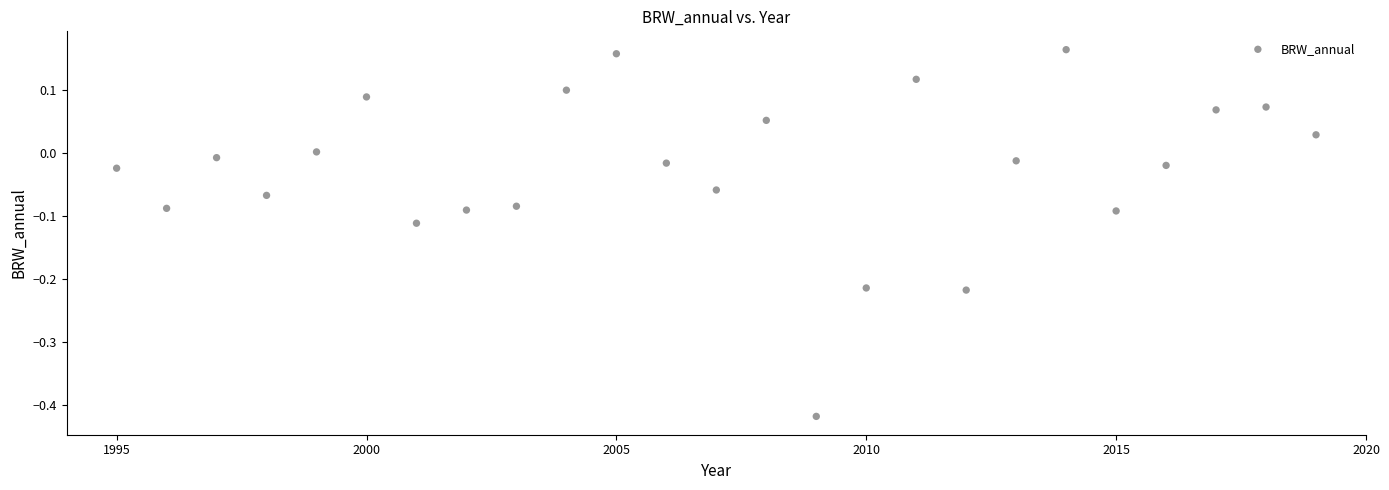

What is the range of X values (max minus min)?

24.0